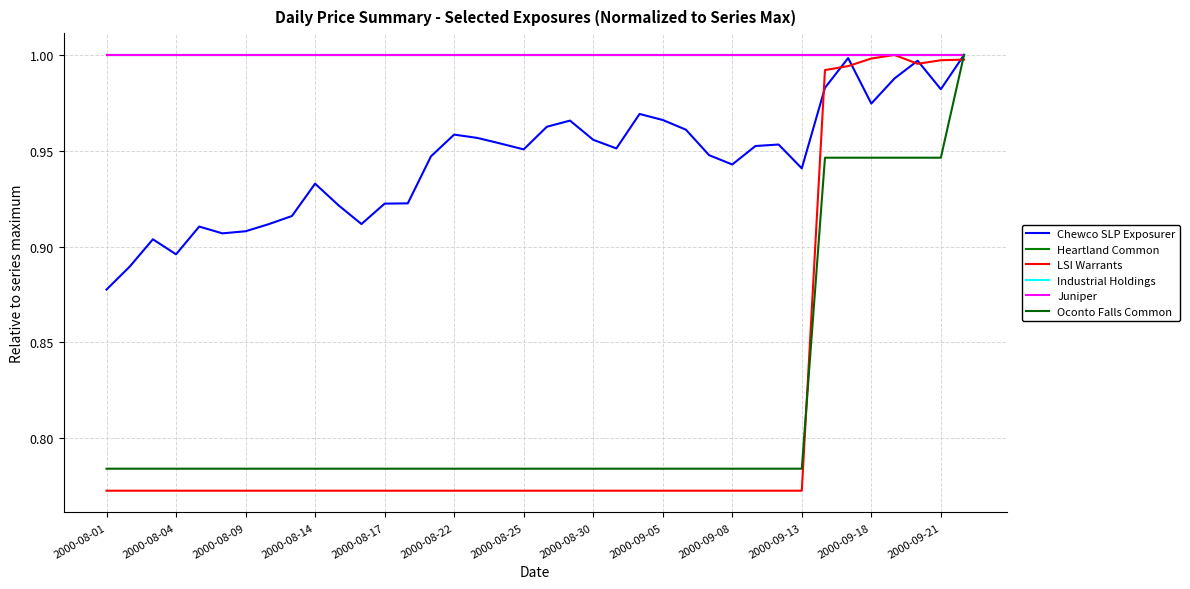

Does the chart have visible grid lines?

Yes